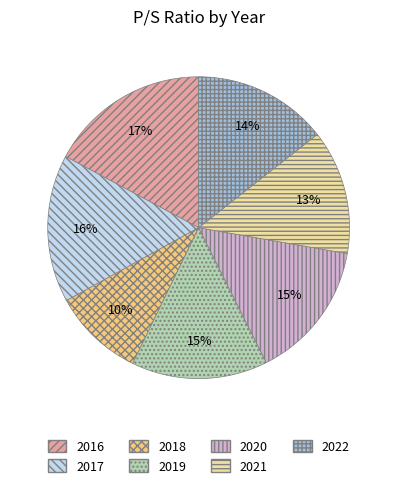

Between 2019 and 2017, which is larger?

2017